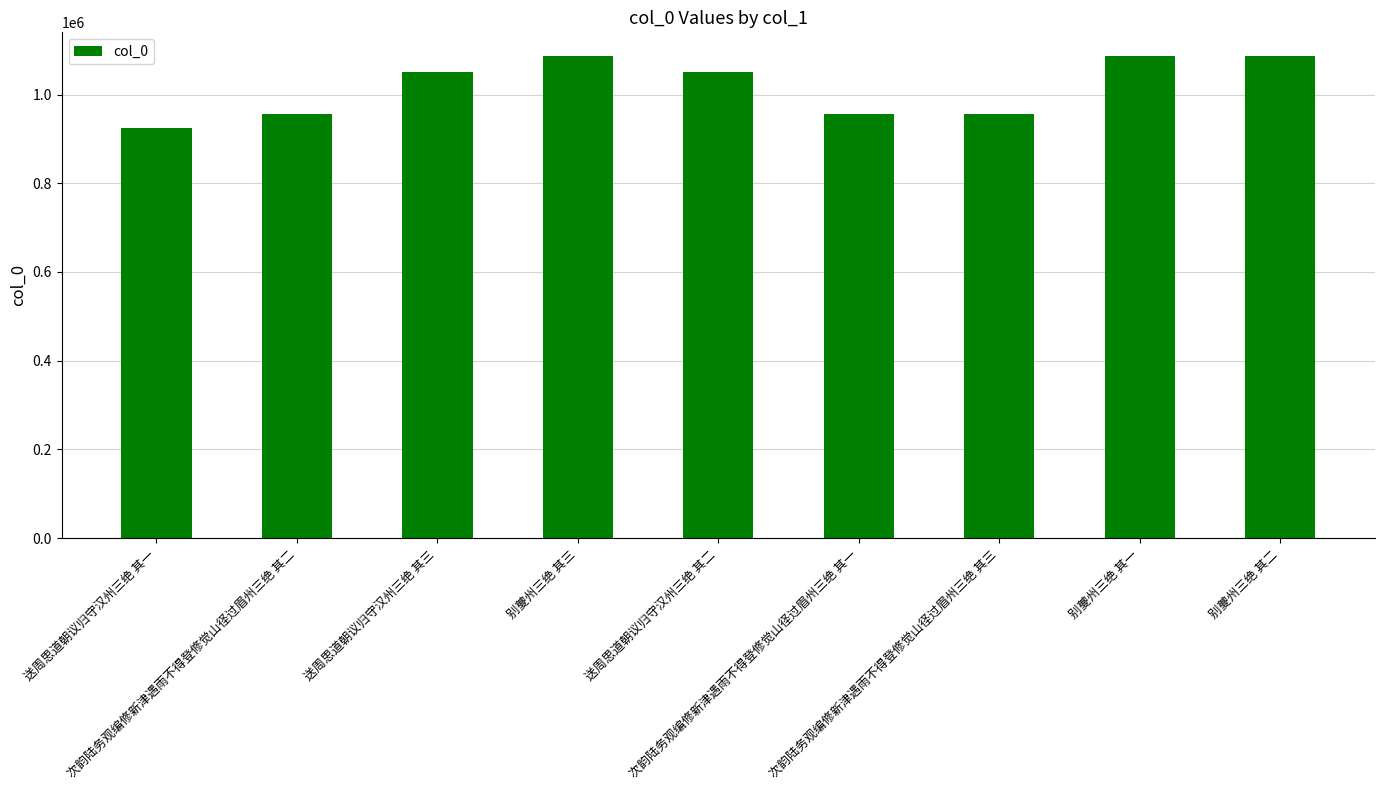

Is it true that the value at 次韵陆务观编修新津遇雨不得登修觉山径过眉州三绝 其二 is 955798?

True